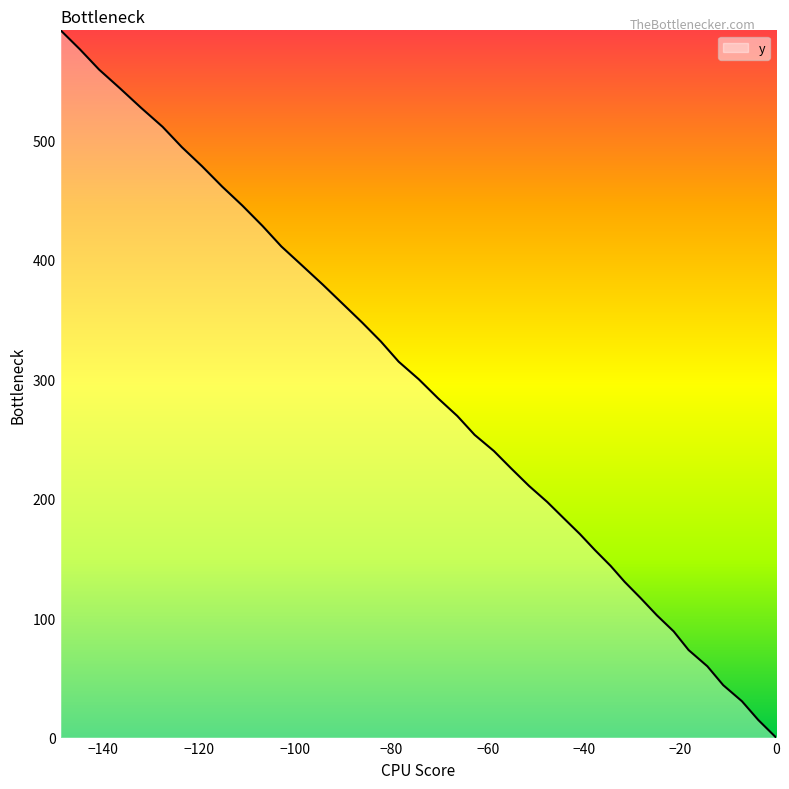

What is the difference between the maximum and minimum values?

592.3